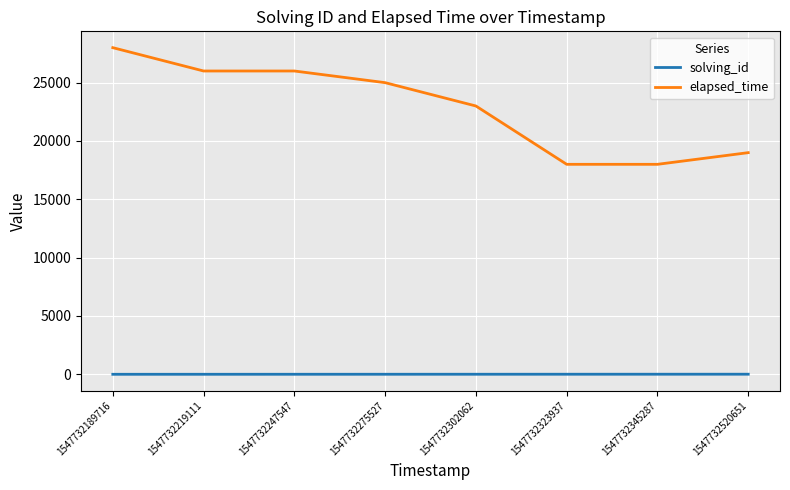

True or false: elapsed_time and solving_id cross at least once.

False